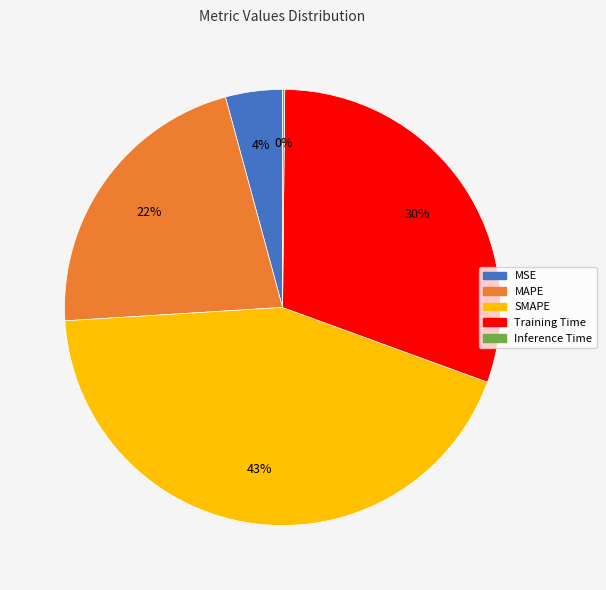

Which slice is the largest?

SMAPE